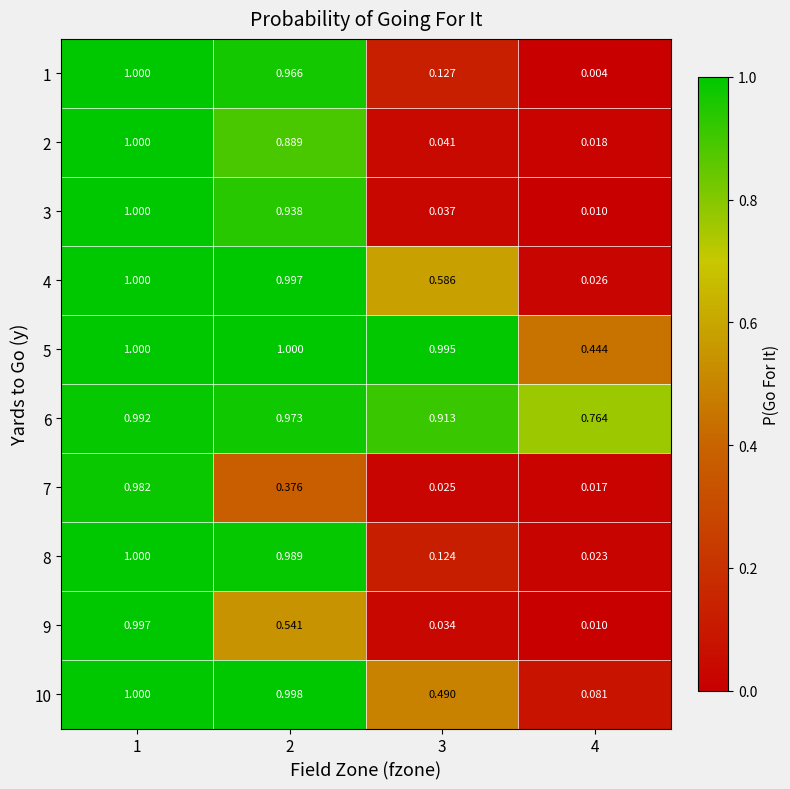

How many series are shown in this chart?

10